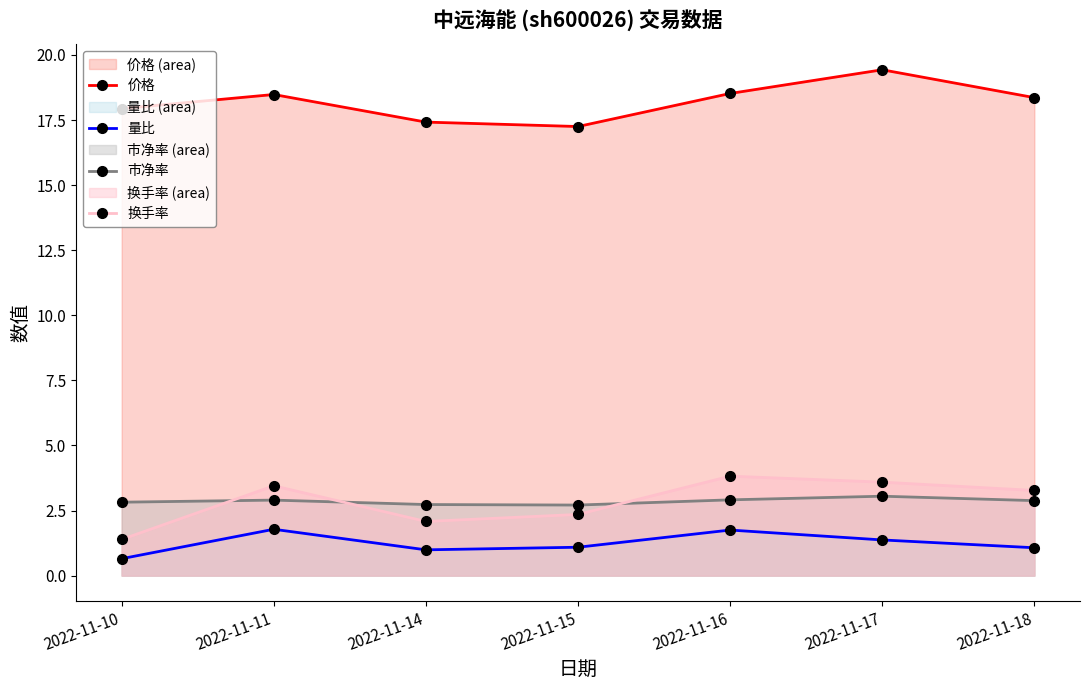

Between 2022-11-15 and 2022-11-11, which is larger?

2022-11-11